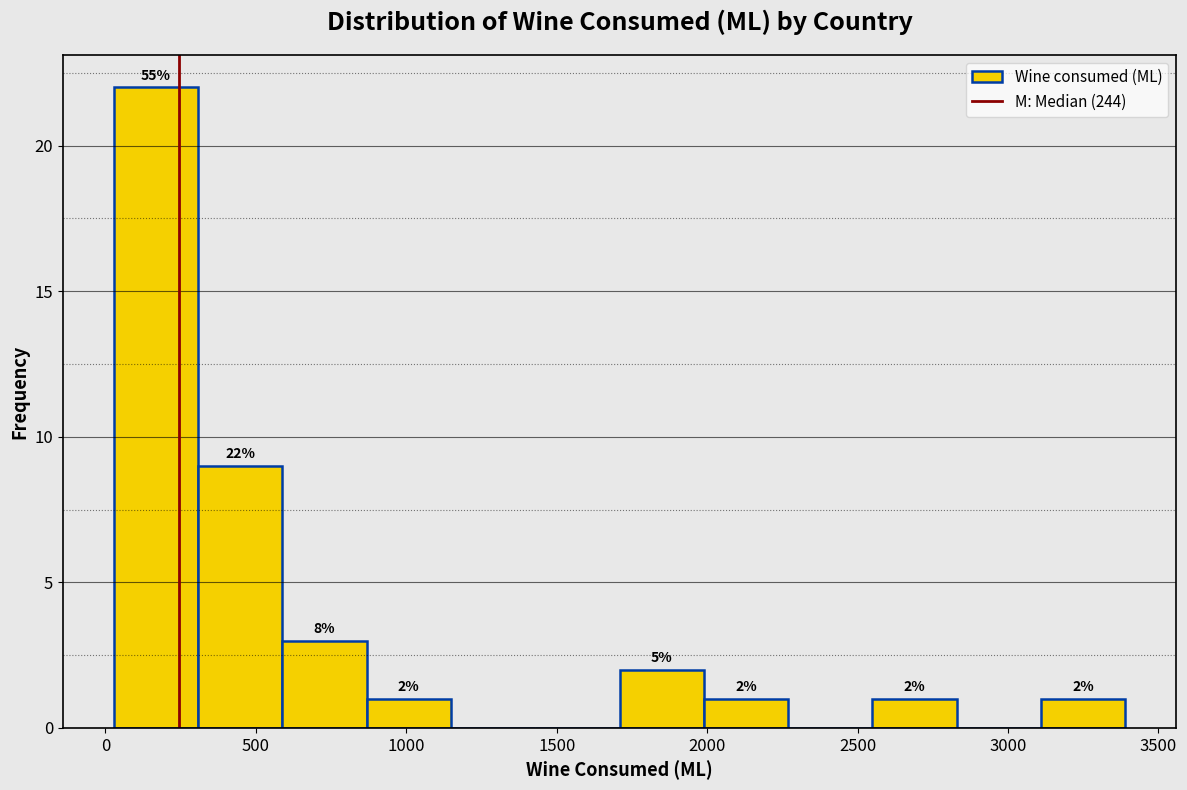

Which range on the x-axis has the tallest bar?

50 to 300